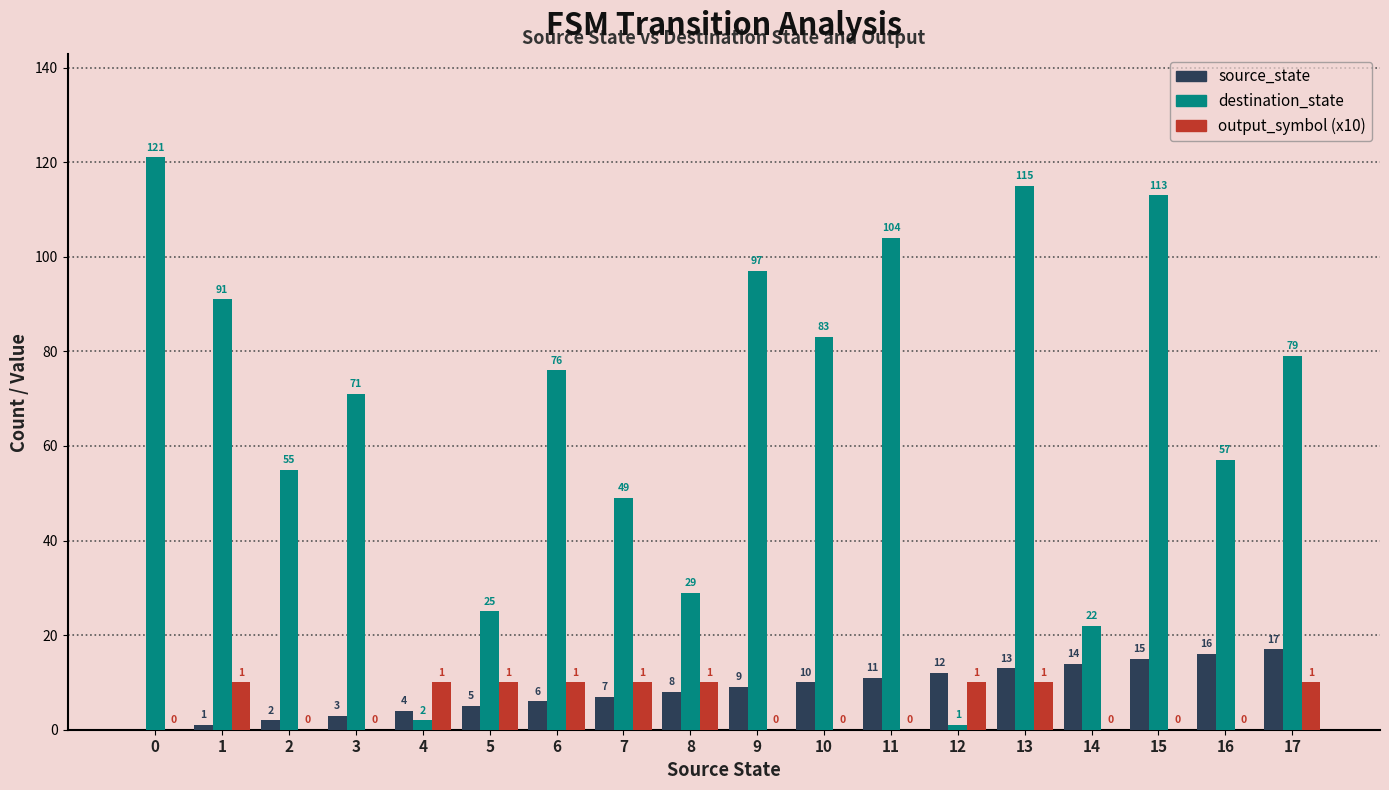

Does the chart contain stacked bars?

No